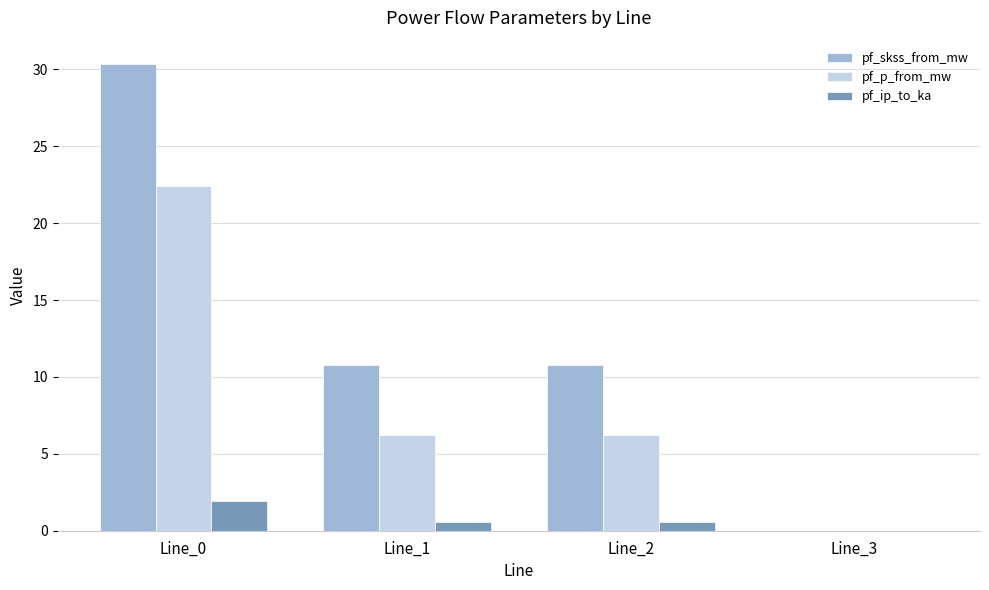

Which series has the largest total across all categories?

pf_skss_from_mw